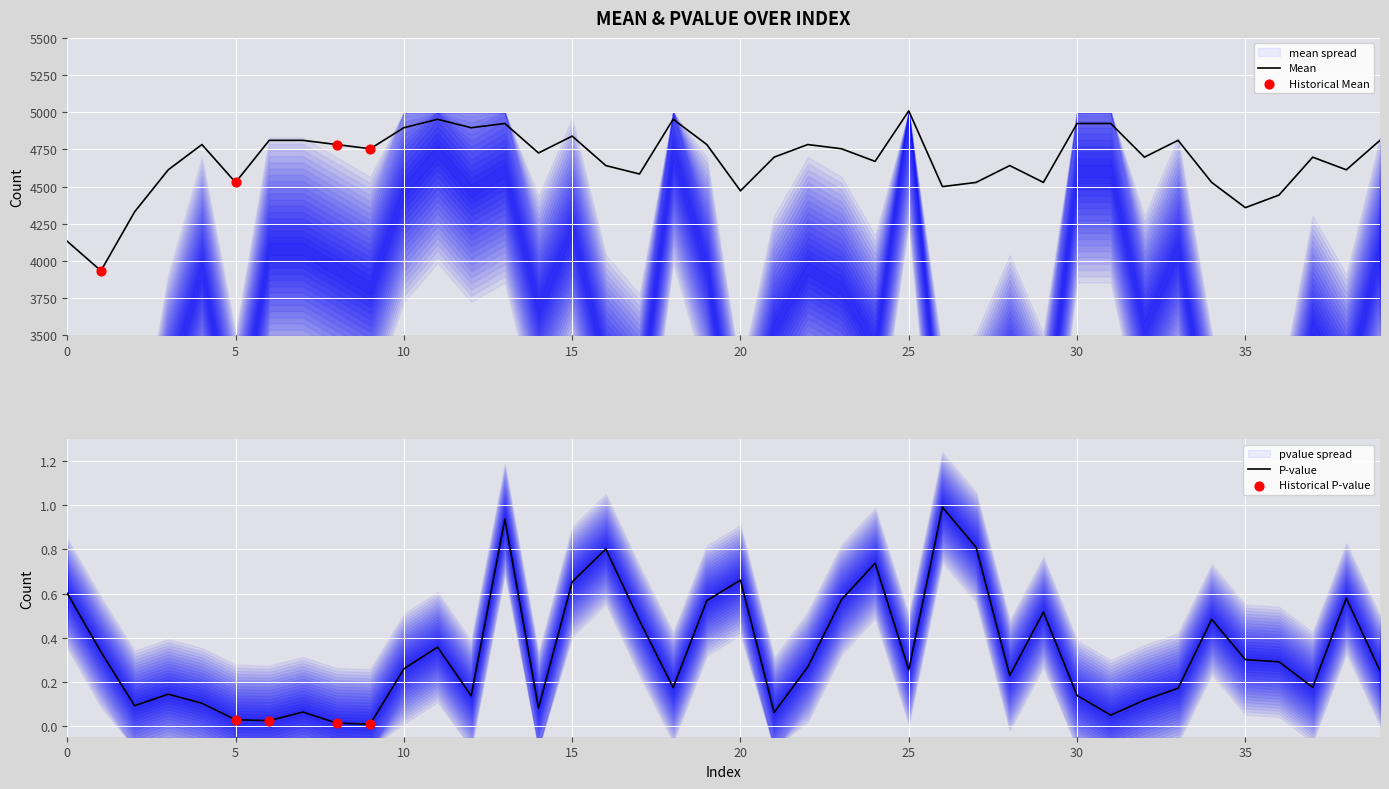

Which series contains the lowest Y value?

pvalue